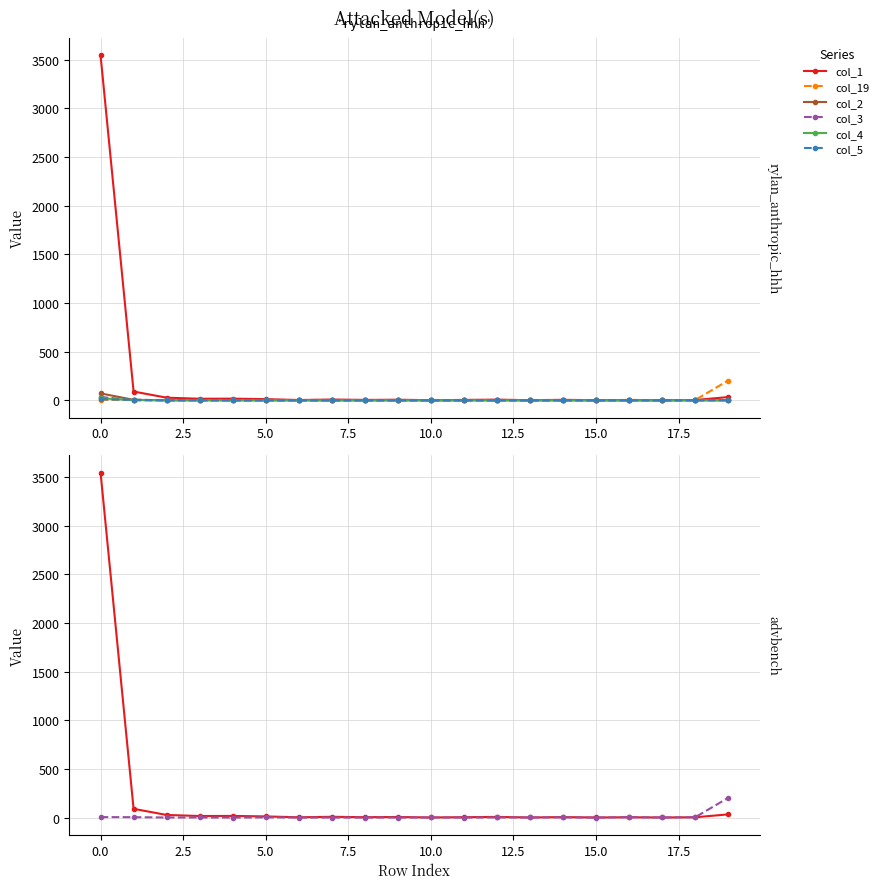

After their last crossing, which series has the higher values: col_5 or col_3?

col_3